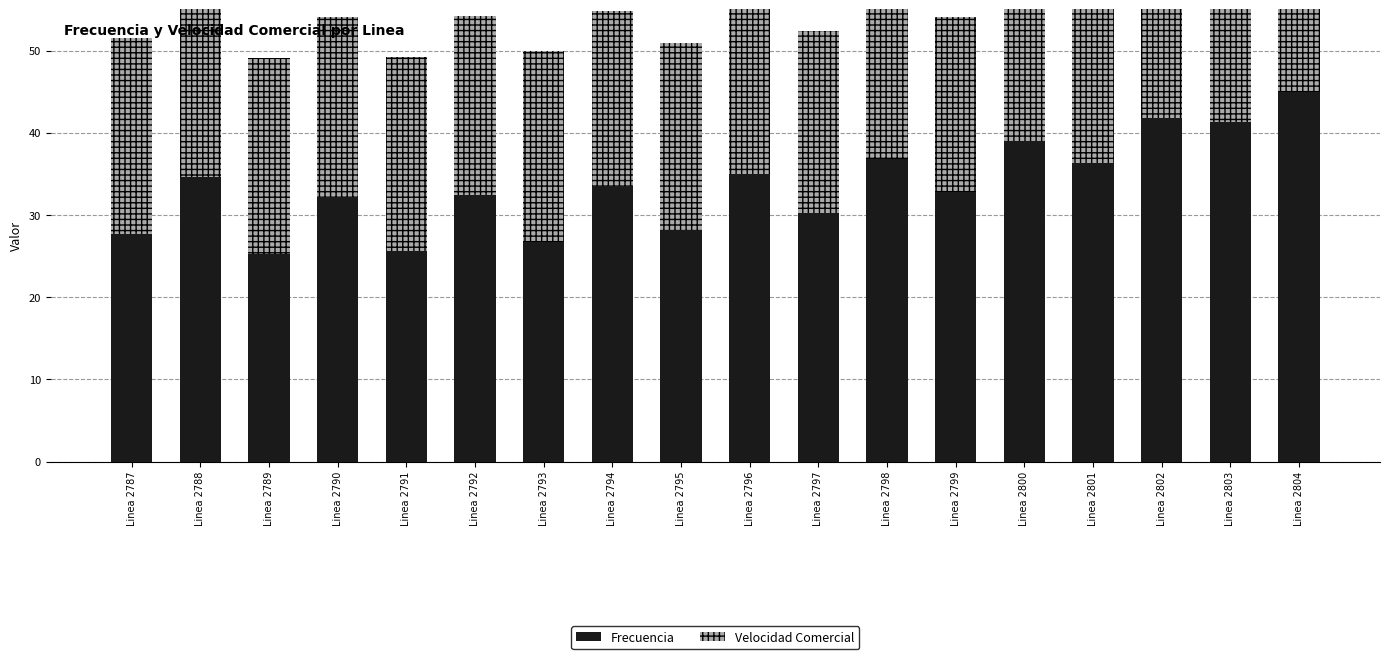

What is the sum of the Velocidad Comercial values at Linea 2798 and Linea 2788?

42.3